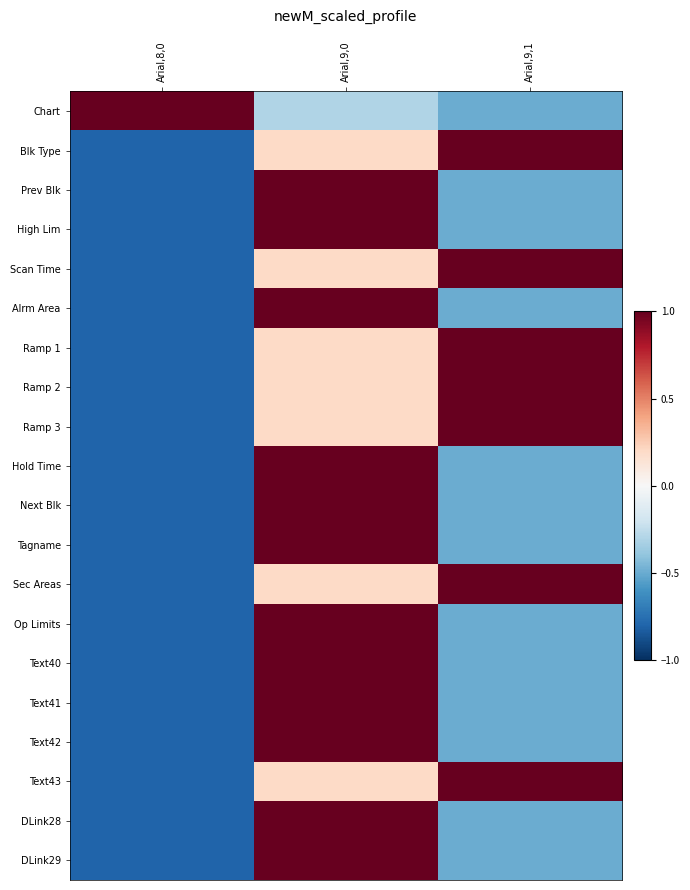

What is the sum of all Sec Areas values?

0.4